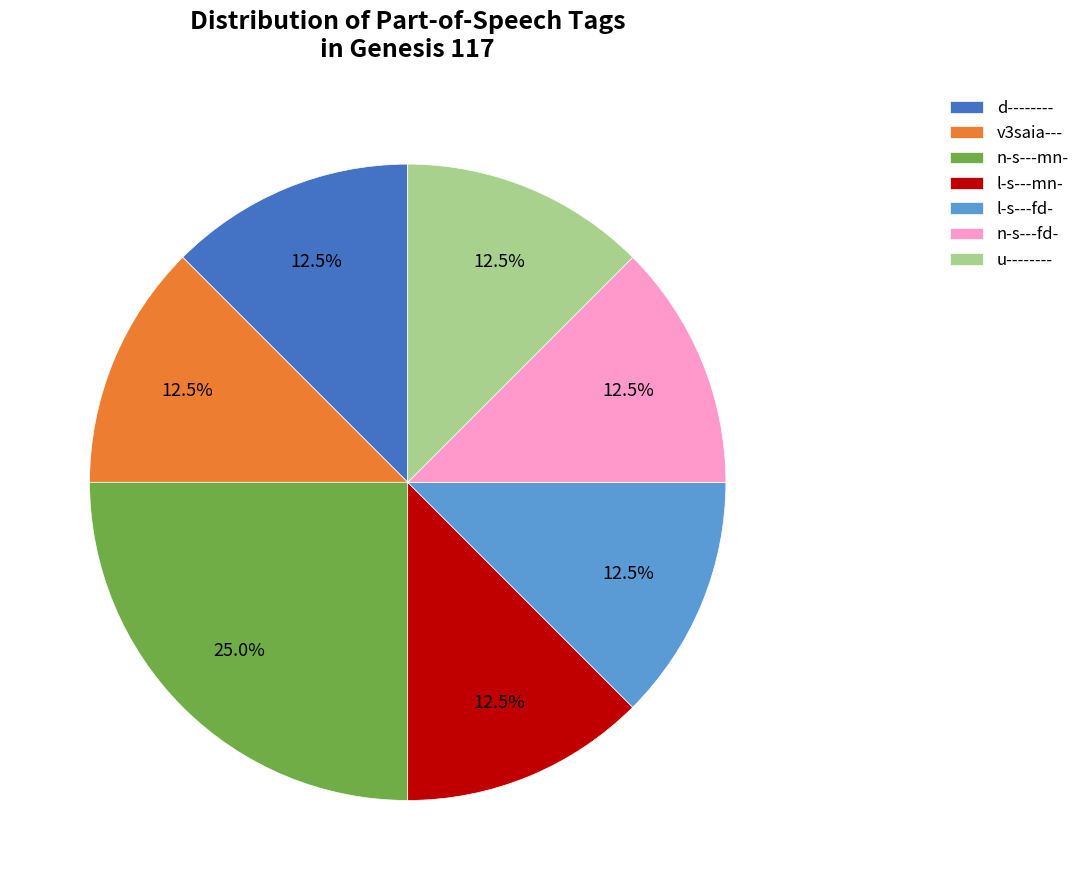

What is the ratio of the value at n-s---fd- to the value at d--------?

1.0